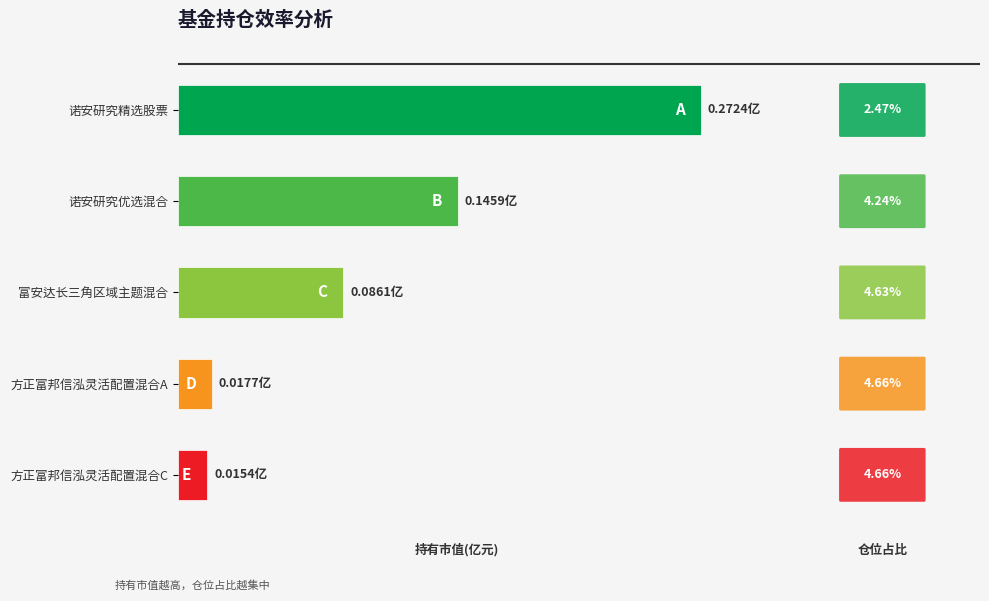

What is the label of the 1st bar from the left?

诺安研究精选股票